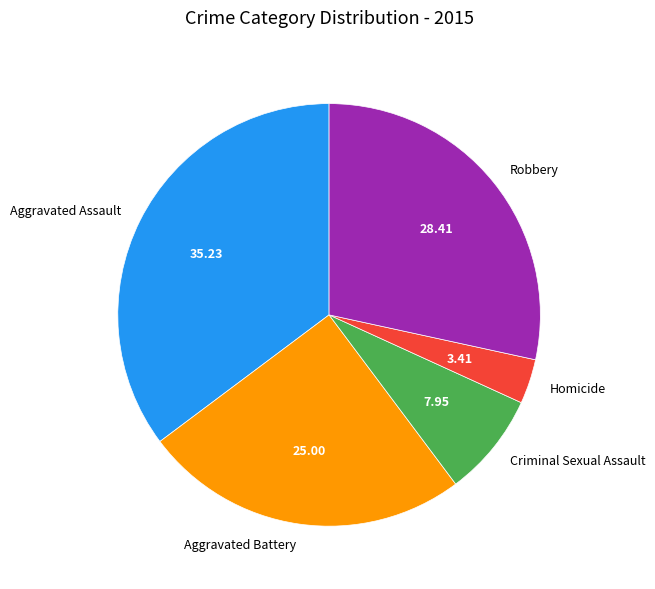

Rank the categories by value from lowest to highest.

Homicide, Criminal Sexual Assault, Aggravated Battery, Robbery, Aggravated Assault